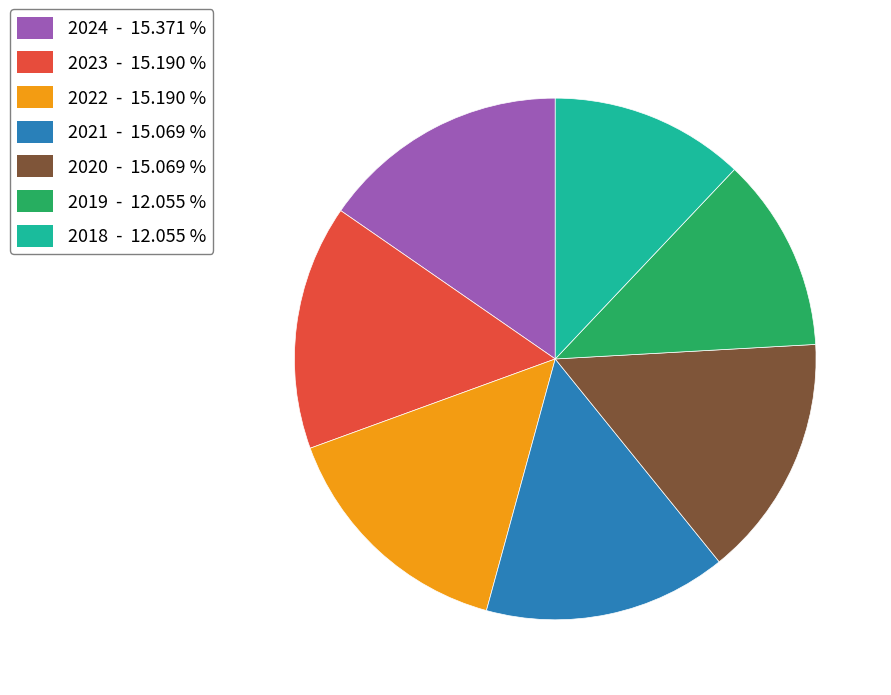

Does 2018 - 12.055 % represent more than half of the total?

No